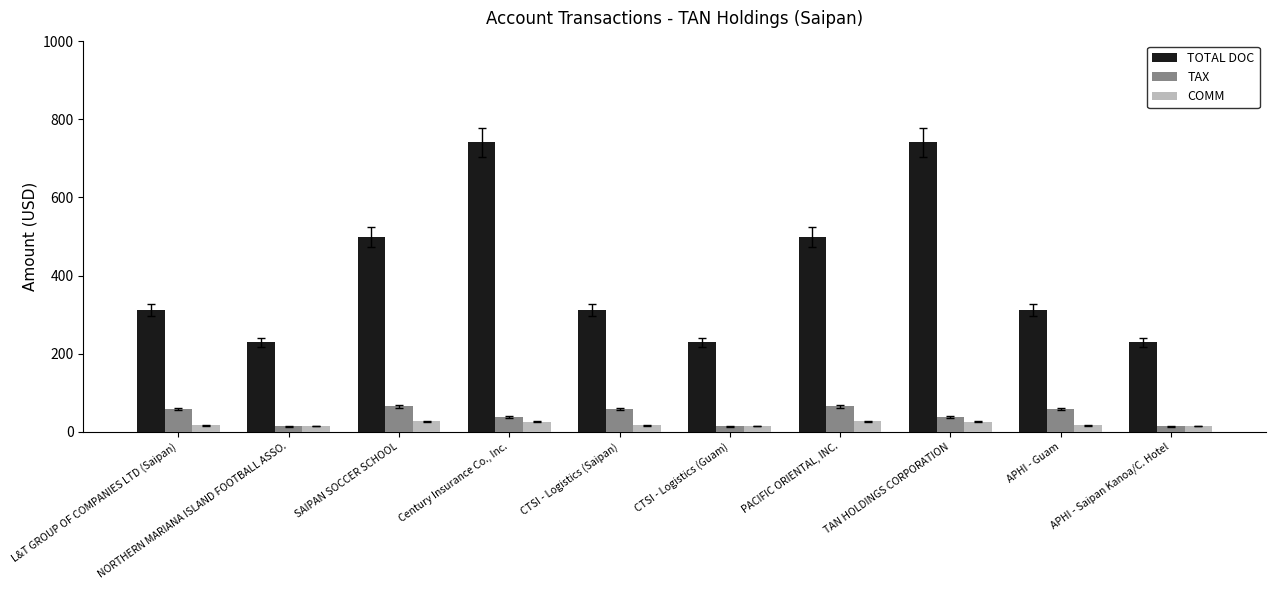

The value of COMM at Century Insurance Co., Inc. is 25.0. True or false?

True